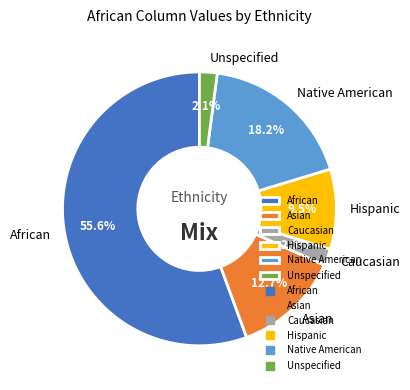

Between Native American and Unspecified, which is larger?

Native American